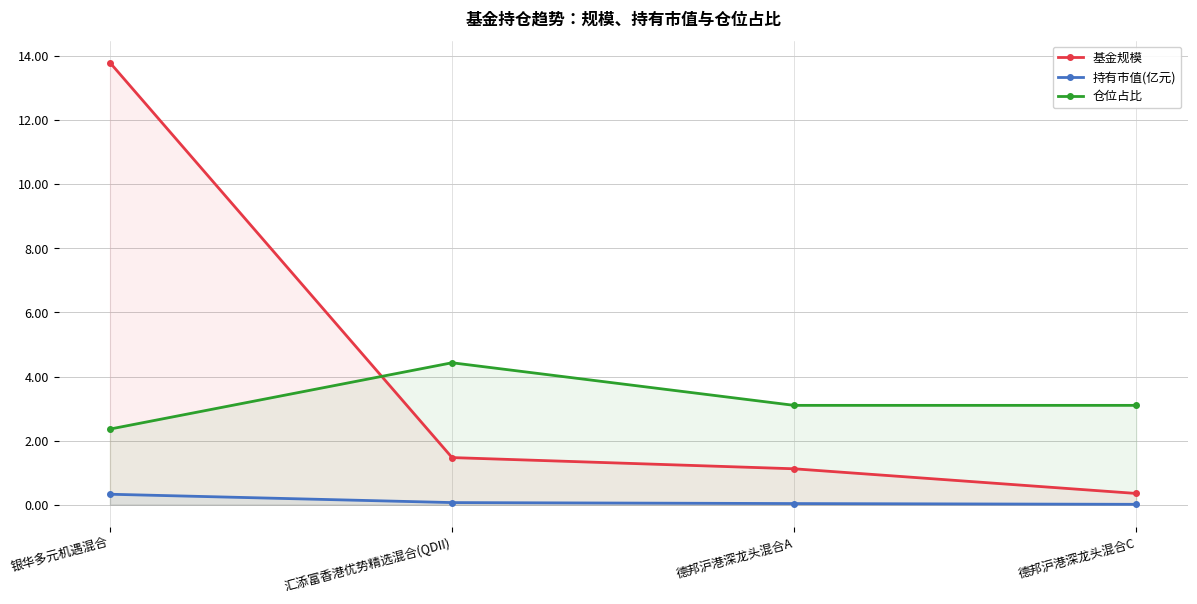

What is the sum of the 基金规模 values at 德邦沪港深龙头混合C and 汇添富香港优势精选混合(QDII)?

1.8